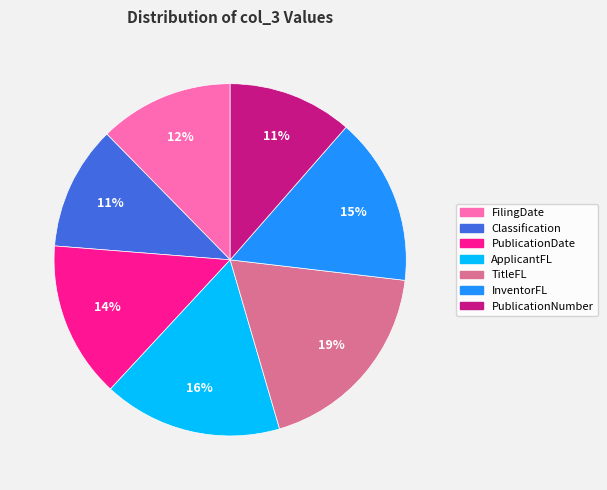

True or false: FilingDate accounts for 6% of the total.

False